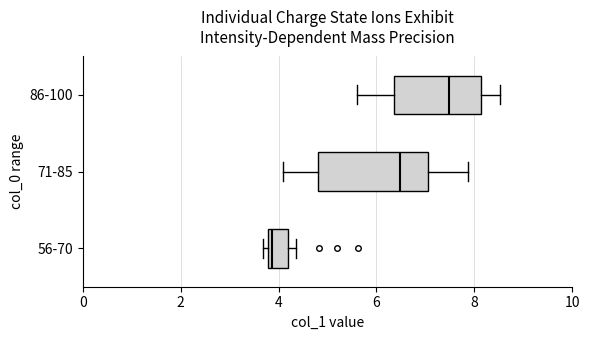

Comparing the boxes themselves (not the whiskers), which one is the widest?

71-85